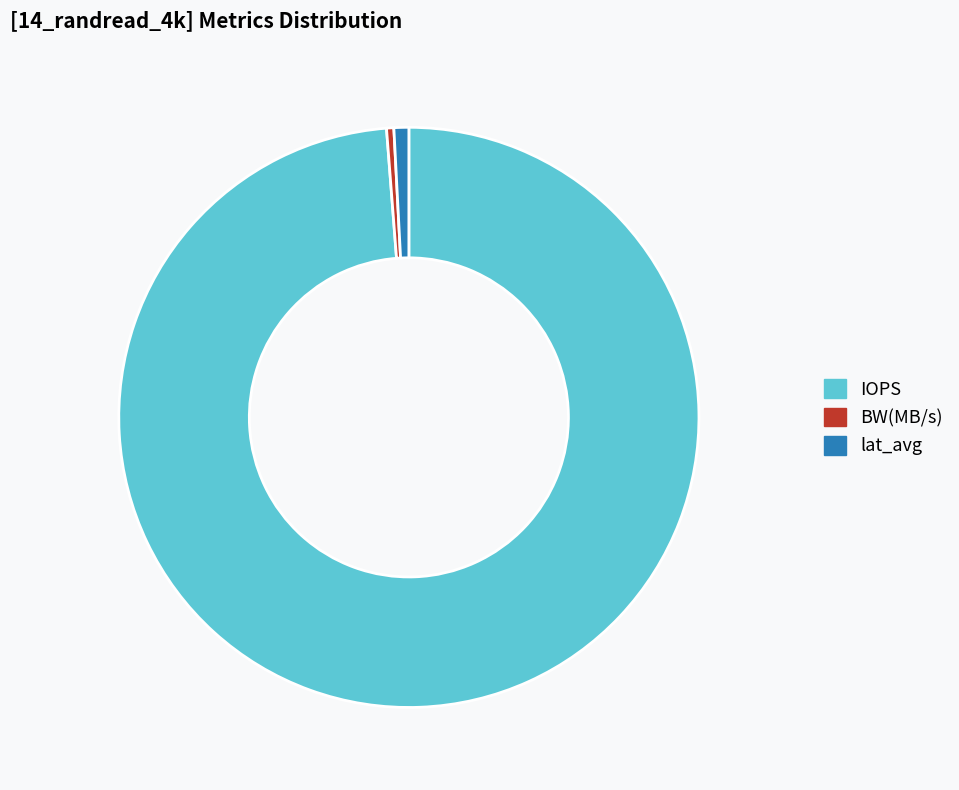

The BW(MB/s) slice represents 0% of the pie. True or false?

True